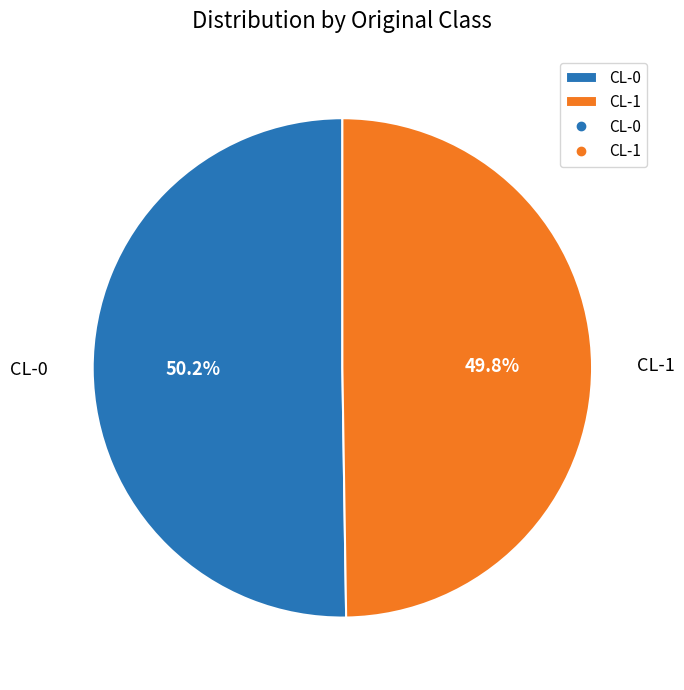

Combined, do CL-1 and CL-0 account for over 50%?

Yes